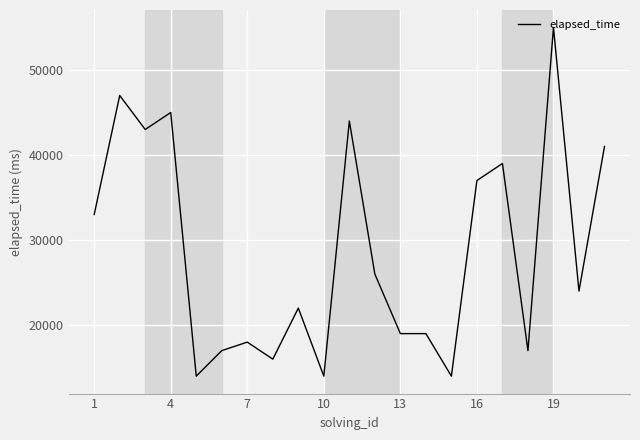

Reading right to left, transcribe all the data shown in this chart.

41000	24000	55000	17000	39000	37000	14000	19000	19000	26000	44000	14000	22000	16000	18000	17000	14000	45000	43000	47000	33000